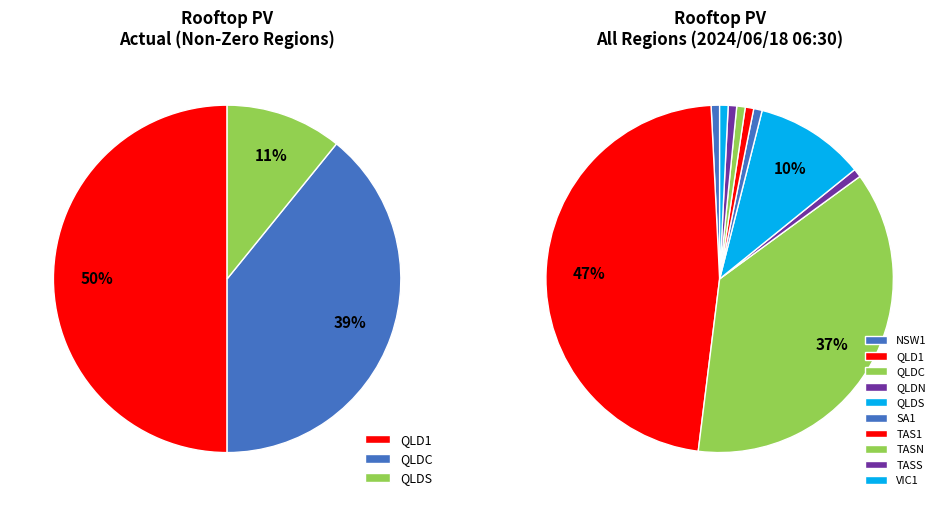

Which has a higher value, SA1 or VIC1?

SA1